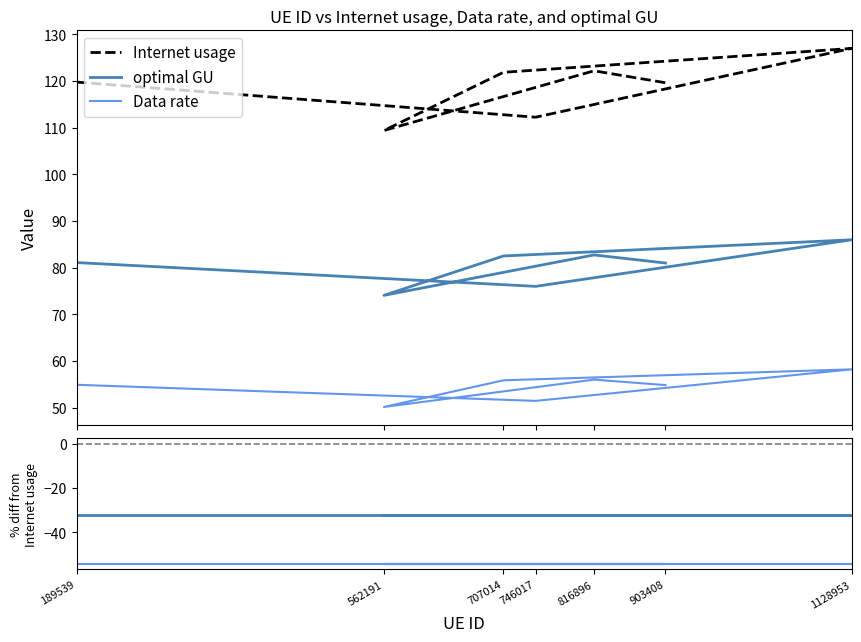

Does the chart display data point markers on the line(s)?

No